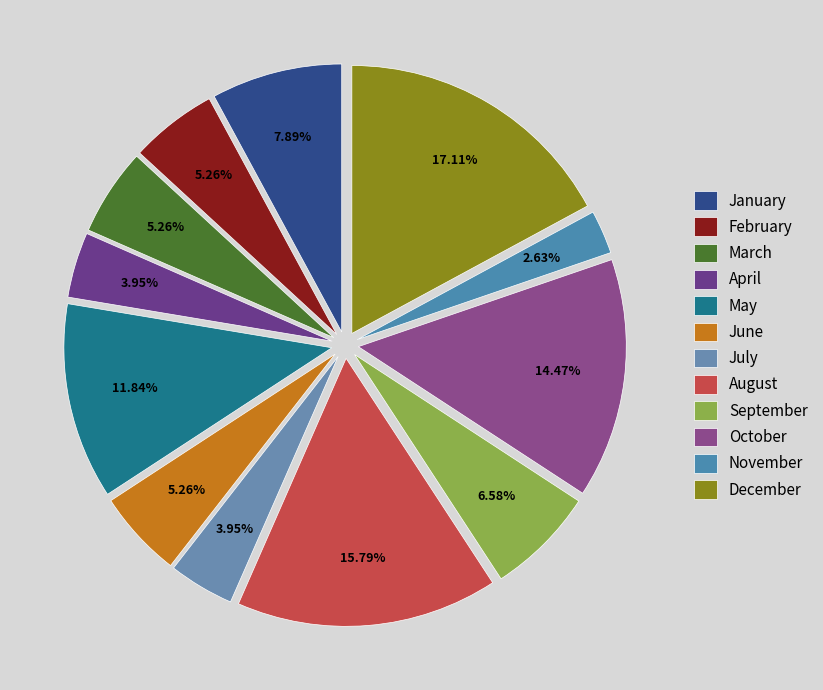

What percentage is the December slice, to the nearest percent?

17%